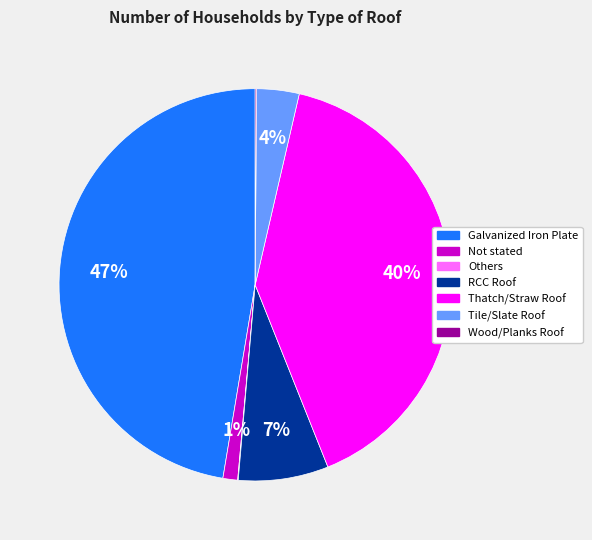

The RCC Roof slice represents 7% of the pie. True or false?

True